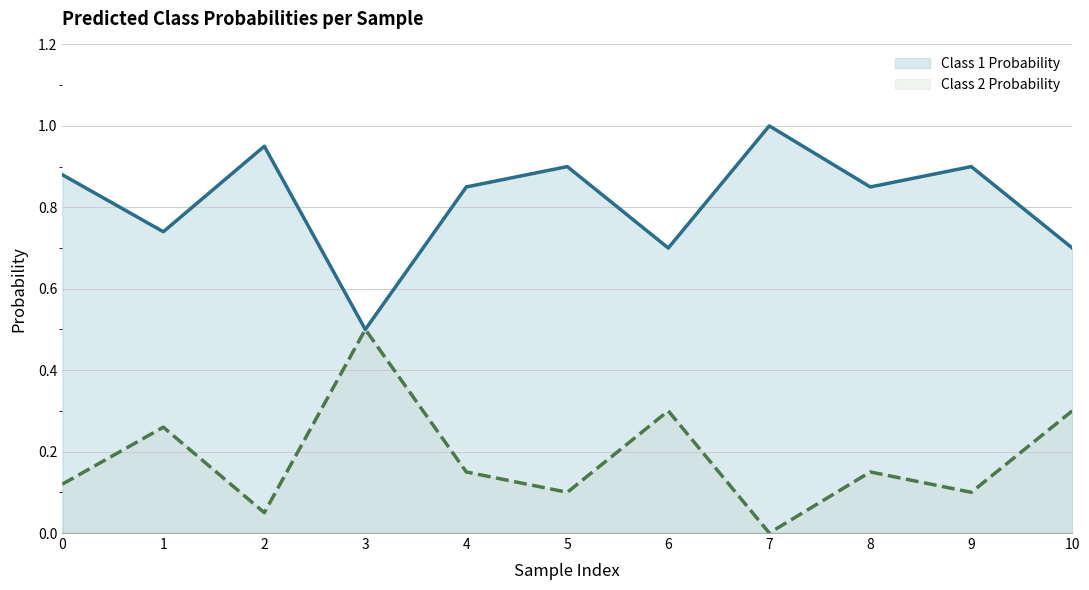

Between 5 and 10, which is larger?

5